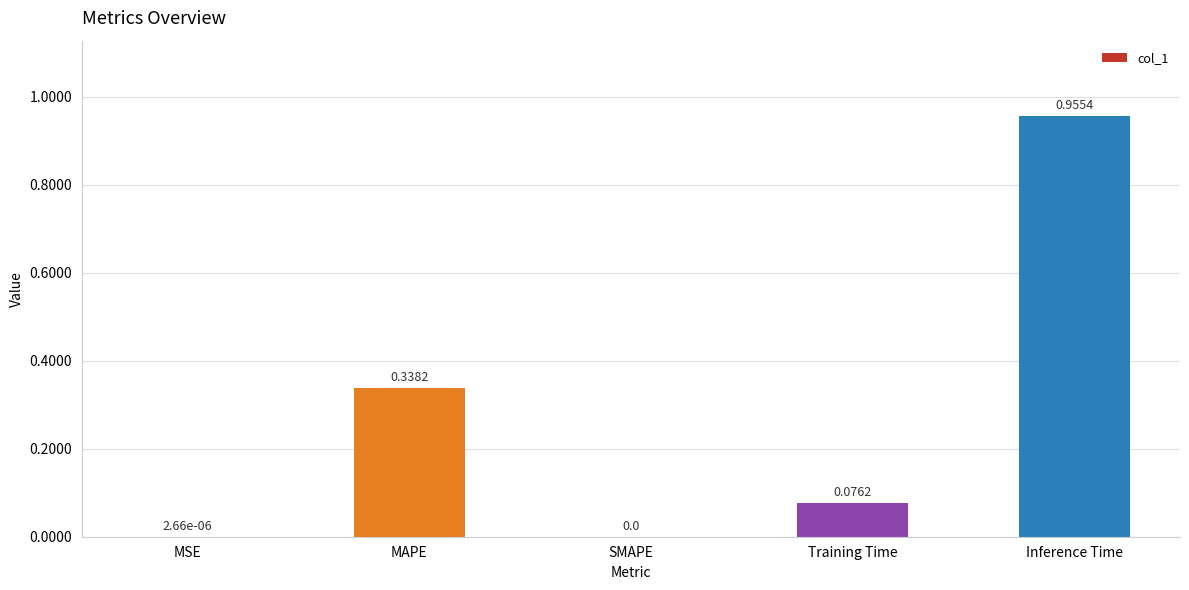

What is the sum of the values at MAPE and Training Time?

0.4